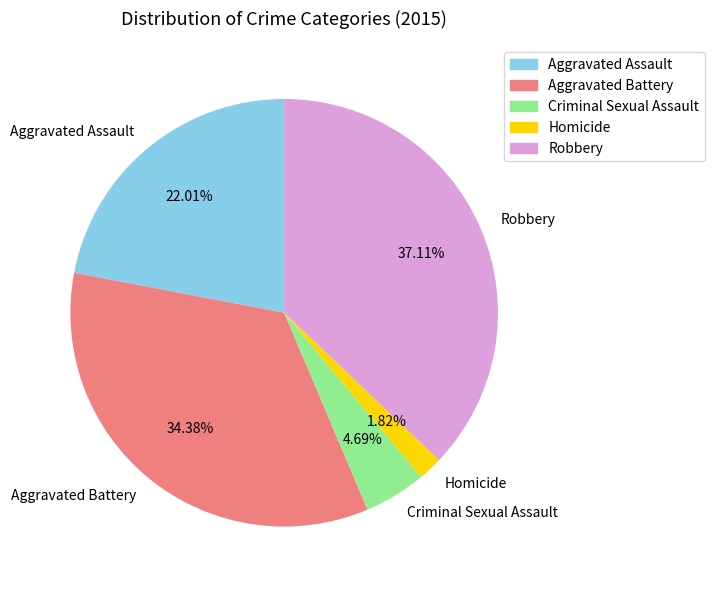

Between Aggravated Assault and Homicide, which is larger?

Aggravated Assault